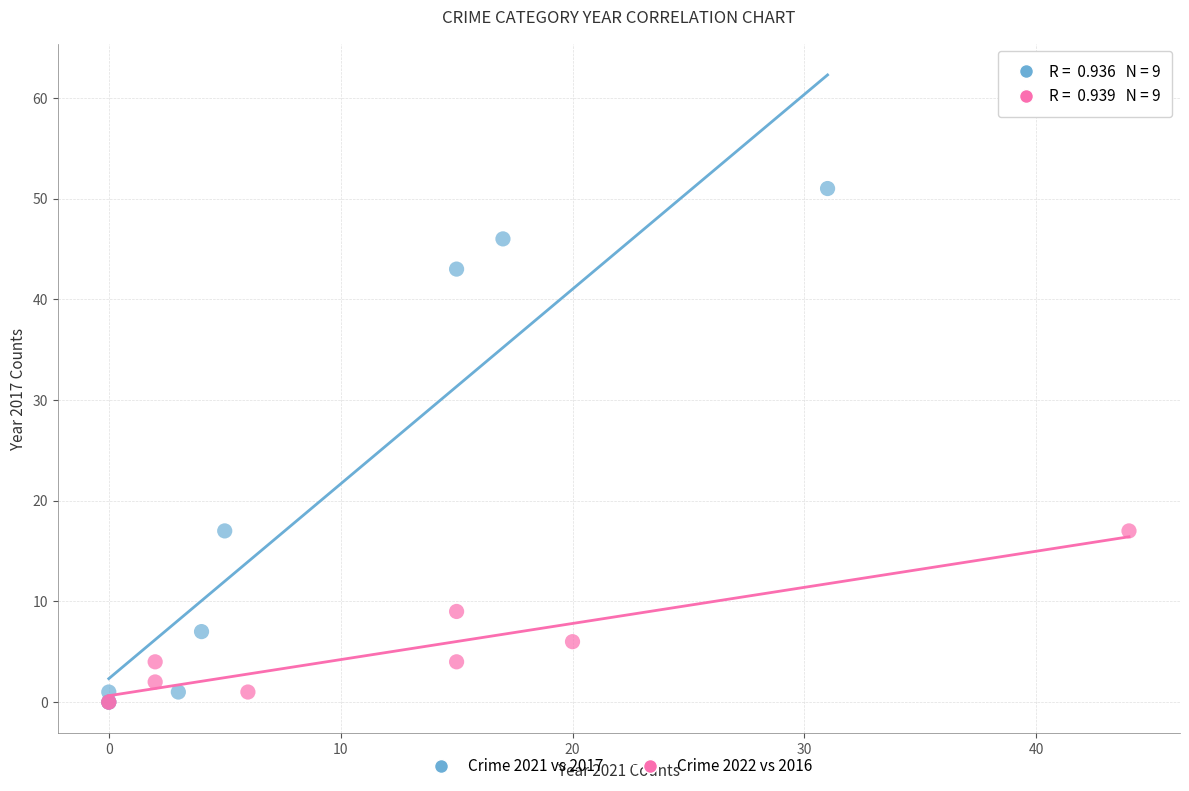

Which series has the widest spread of Y values?

Crime 2021 vs 2017